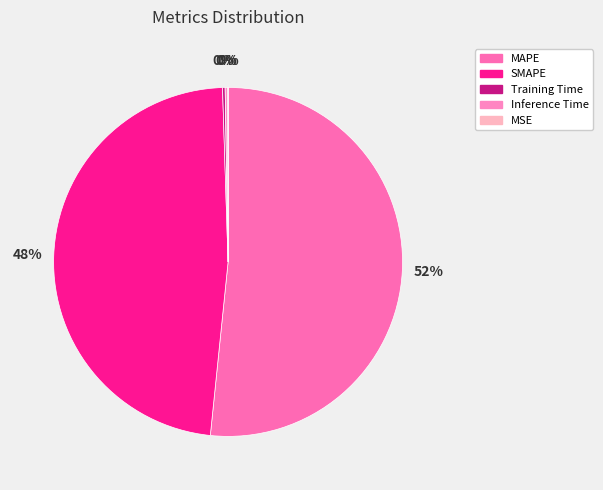

The MAPE slice represents 52% of the pie. True or false?

True